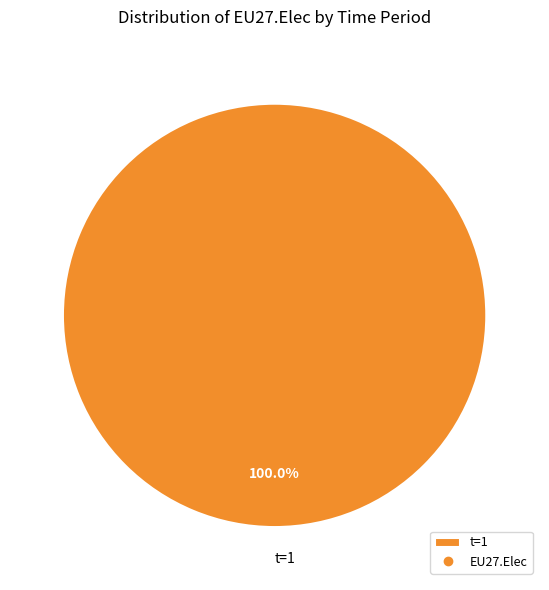

Which category accounts for the majority?

t=1